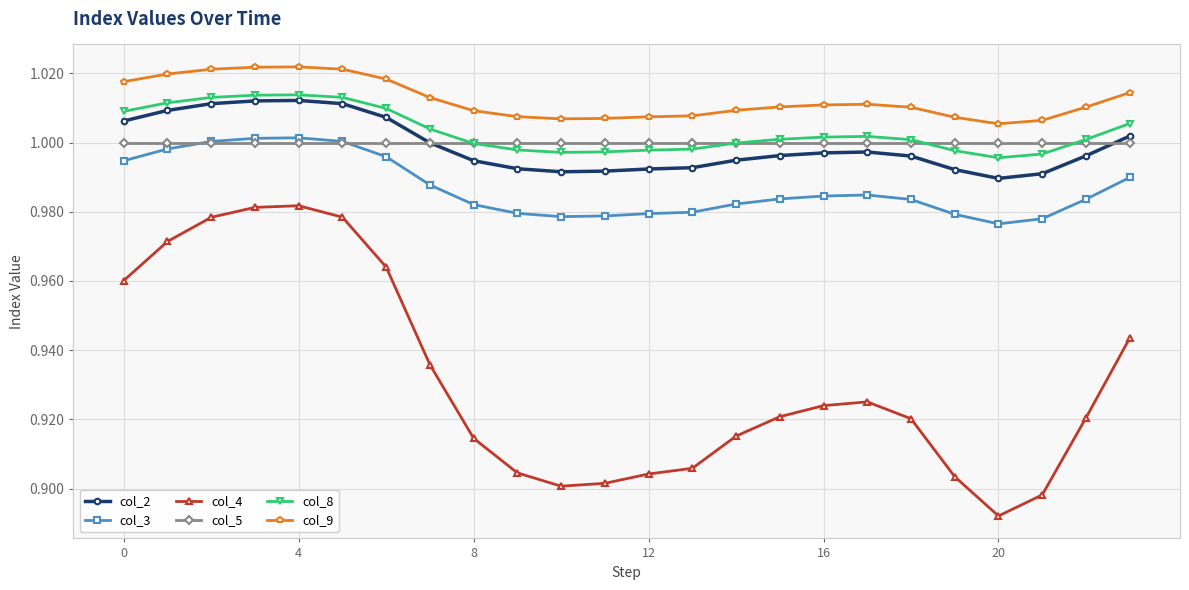

Which series has the largest total across all categories?

col_9